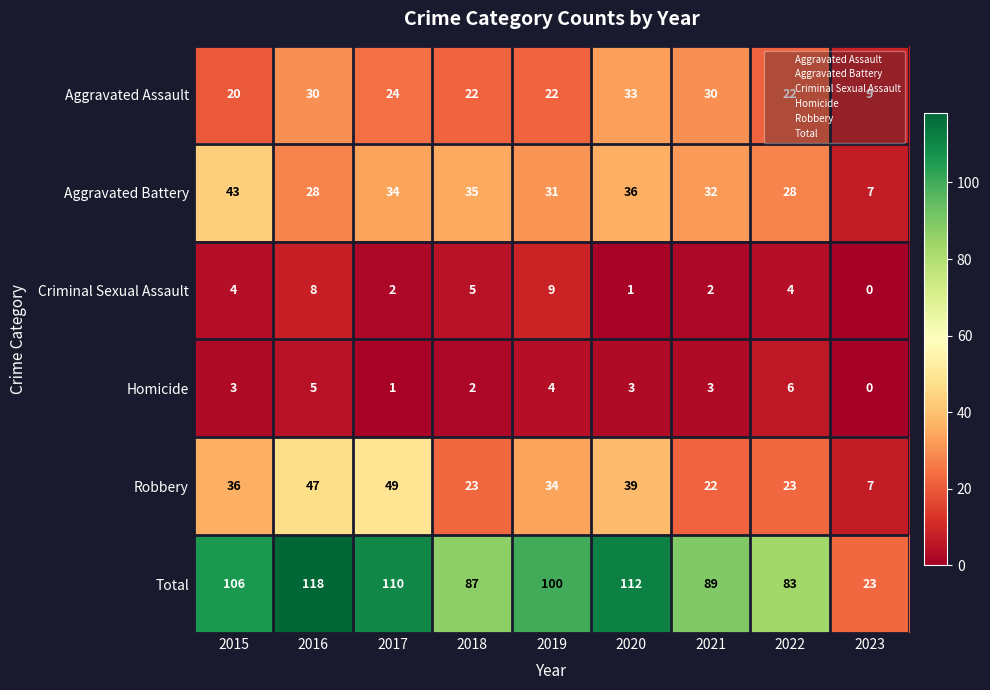

Between 2019 and 2022, which series saw the biggest shift?

Total